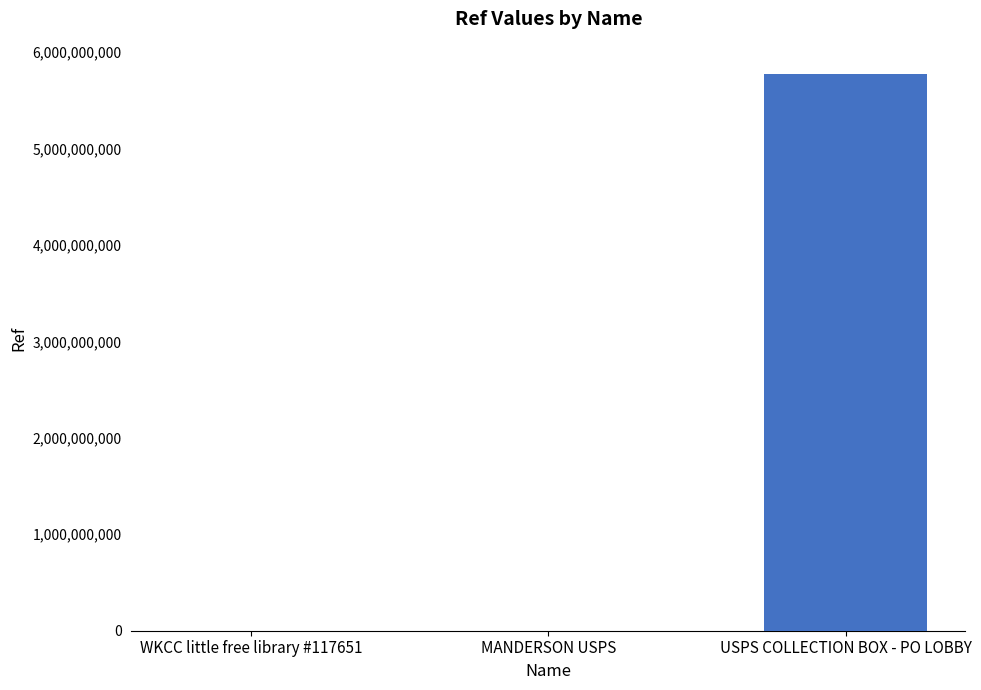

What is the maximum value shown in the chart?

5775600002